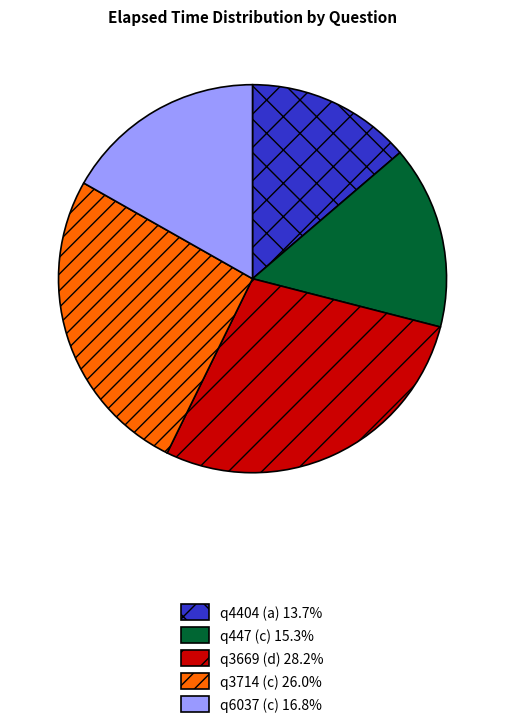

True or false: q447 (c) accounts for 26% of the total.

False